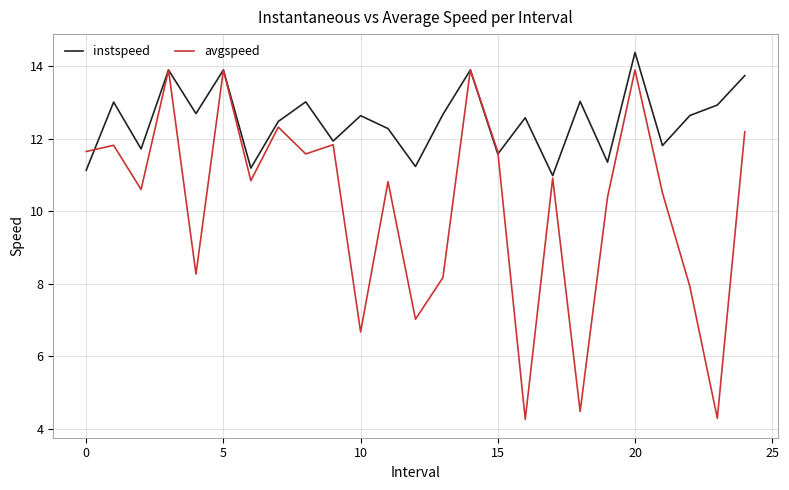

At how many categories does at least one series exceed 5?

25